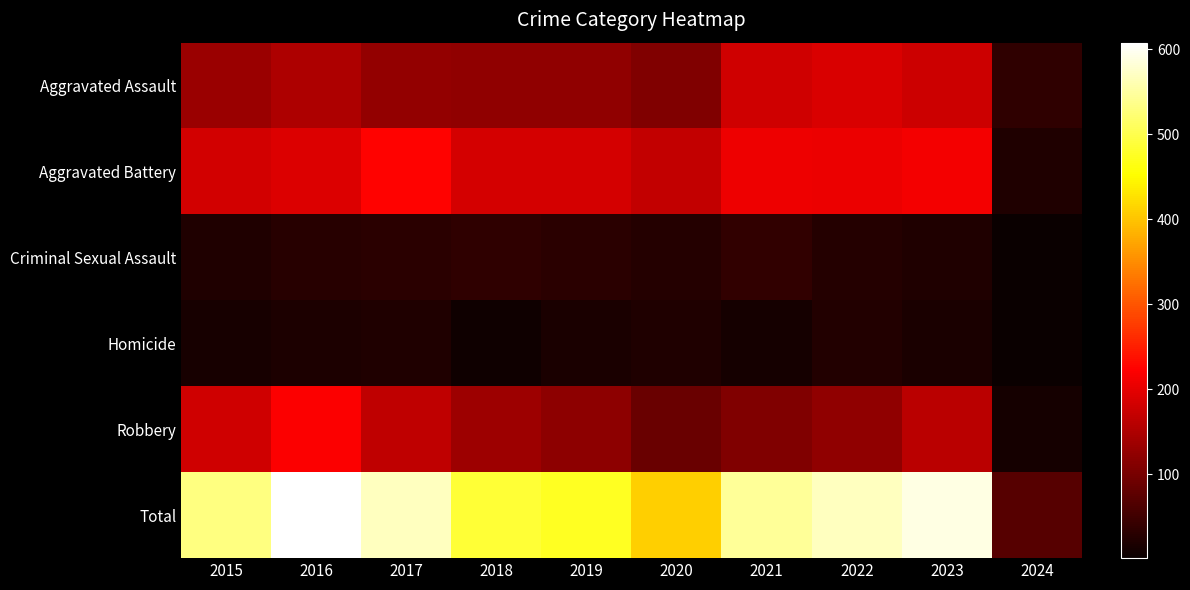

At which category is the sum across all series the highest?

2016